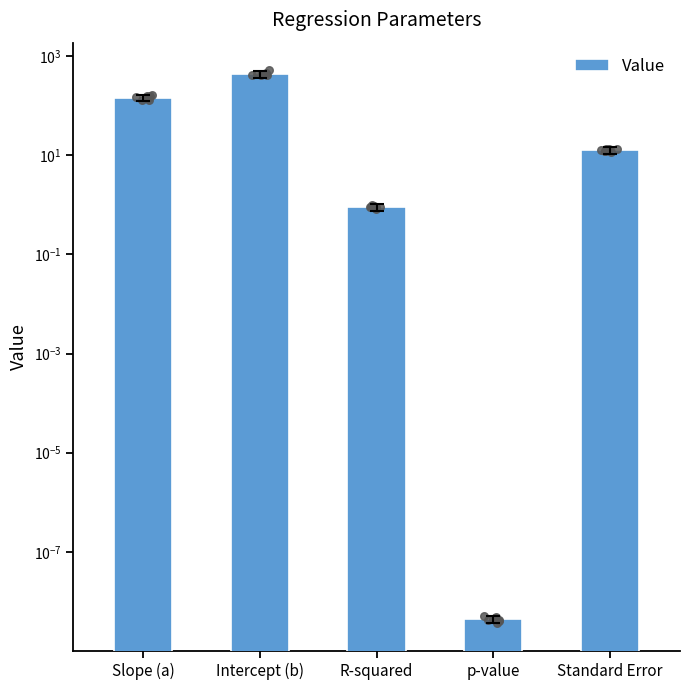

Approximately how many times larger is the value at Standard Error compared to Slope (a)?

0.1